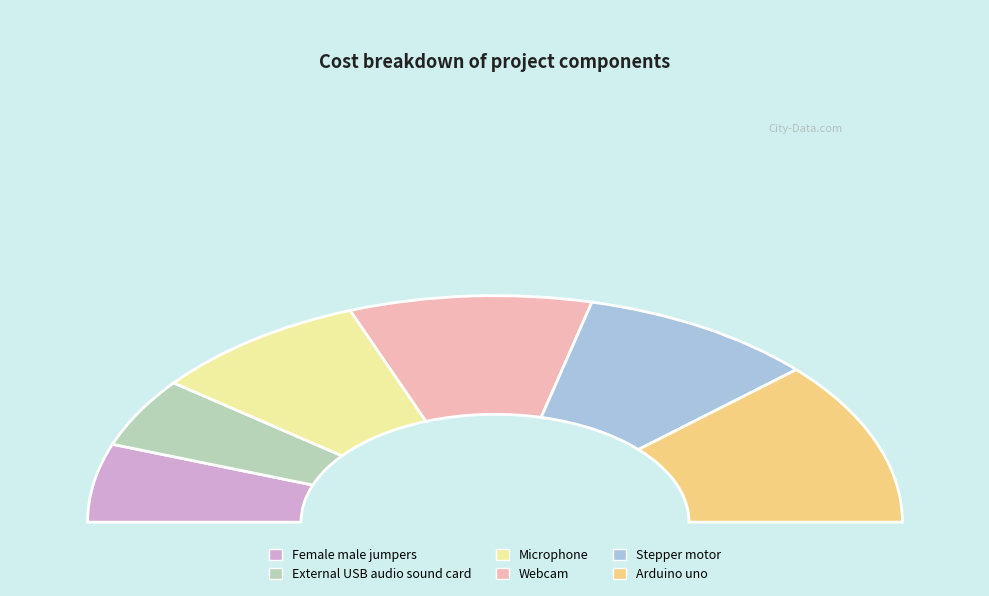

What is the smallest slice in the pie chart?

External USB audio sound card